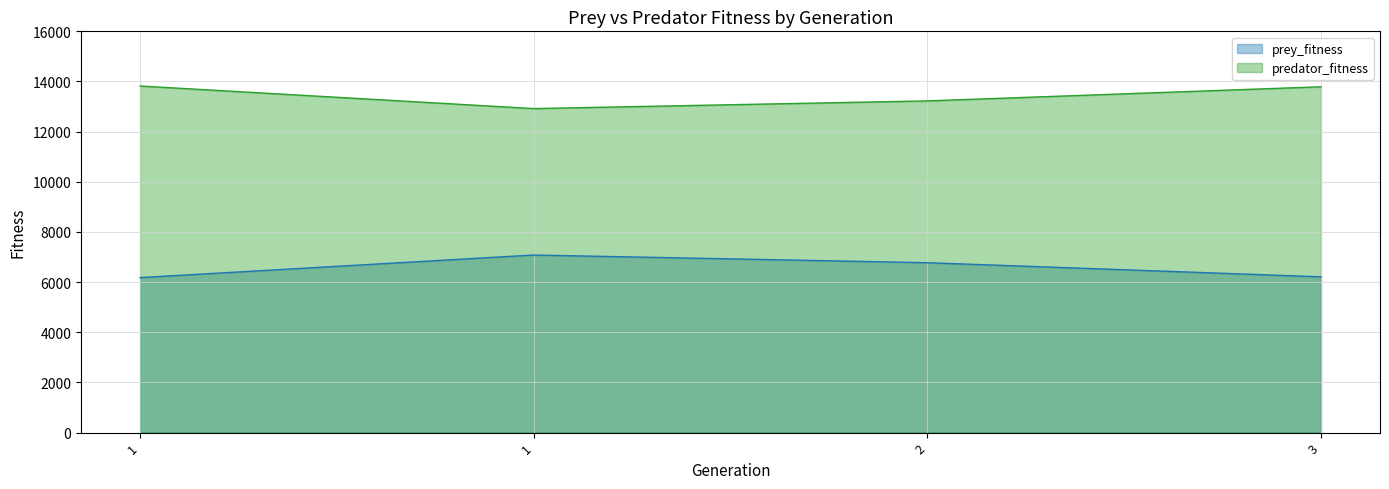

At how many categories does at least one series exceed 8227?

4